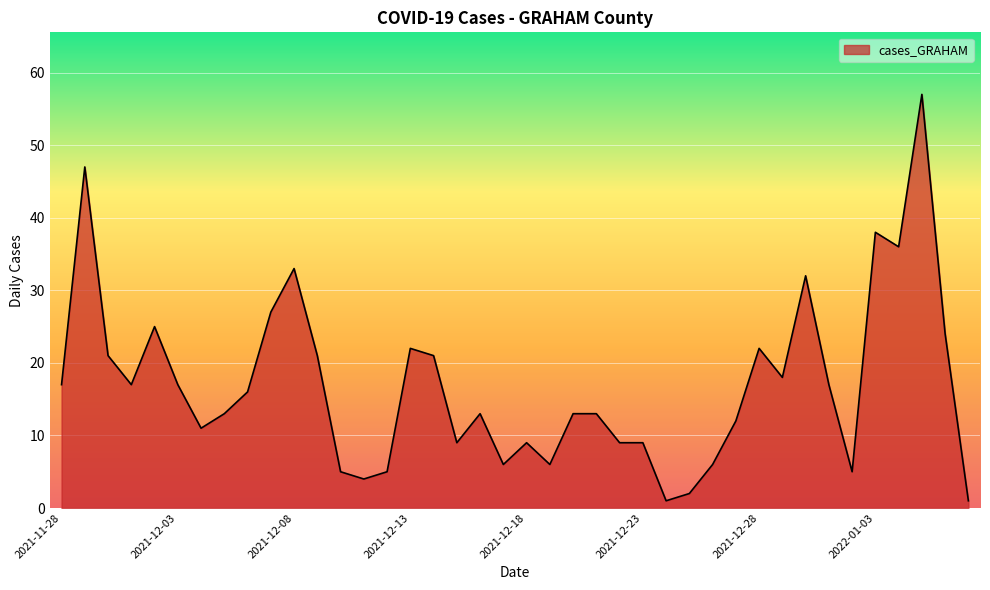

What is the greatest value displayed?

57